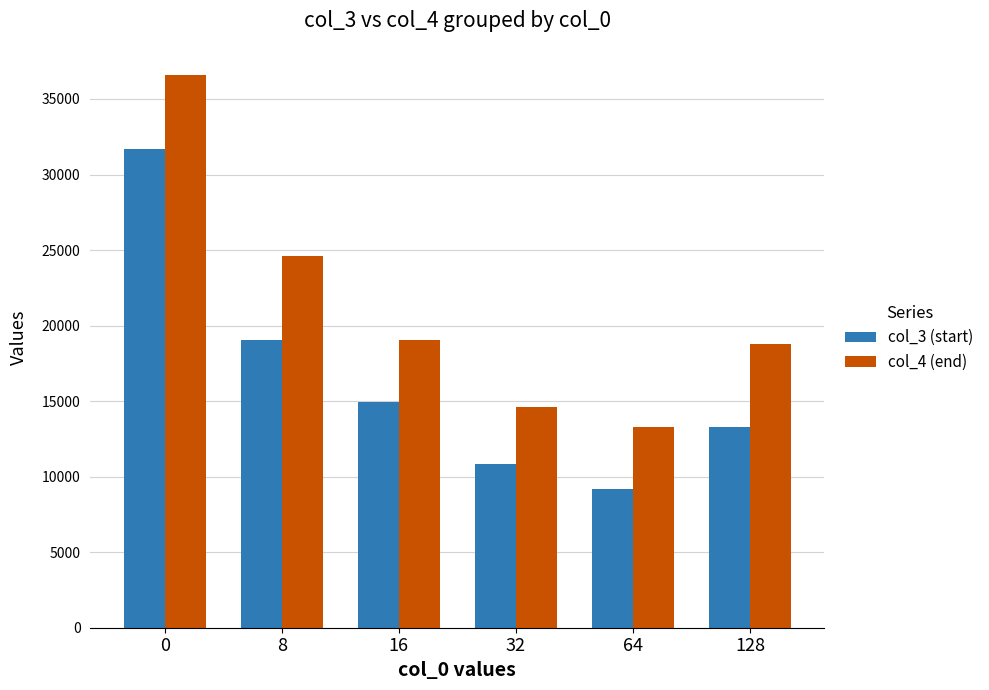

Rank the series by their average value, from lowest to highest.

col_3 (start), col_4 (end)